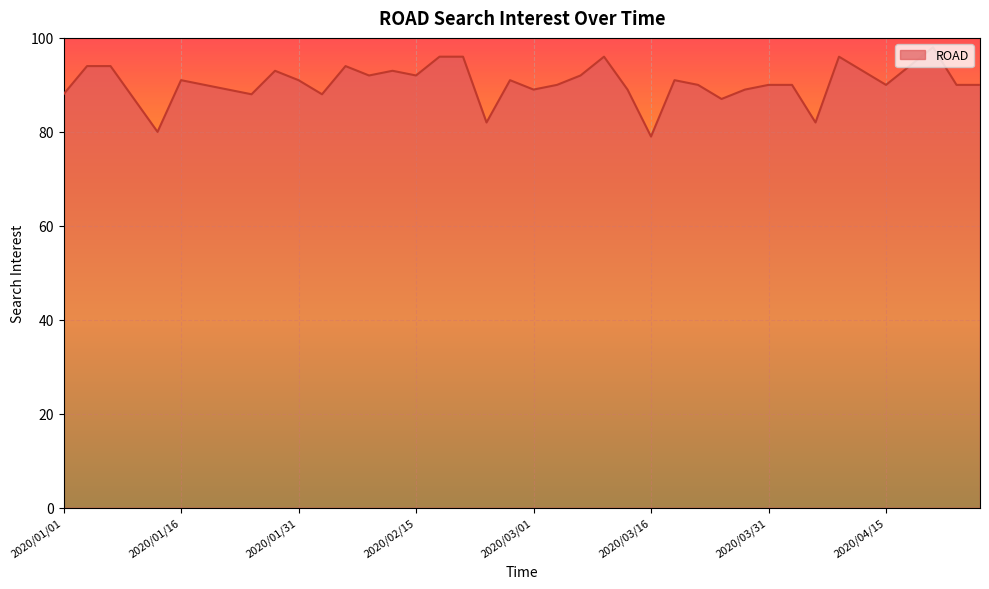

What is the maximum value shown in the chart?

98